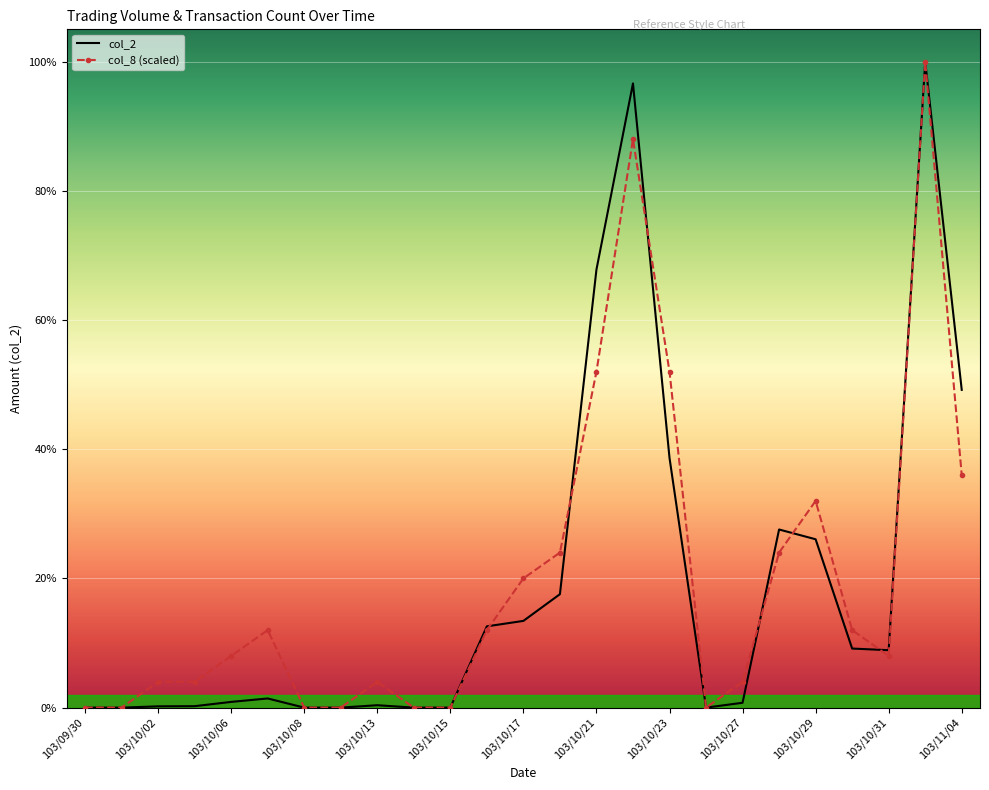

What are all the series names shown in the legend?

col_2, col_8 (scaled)